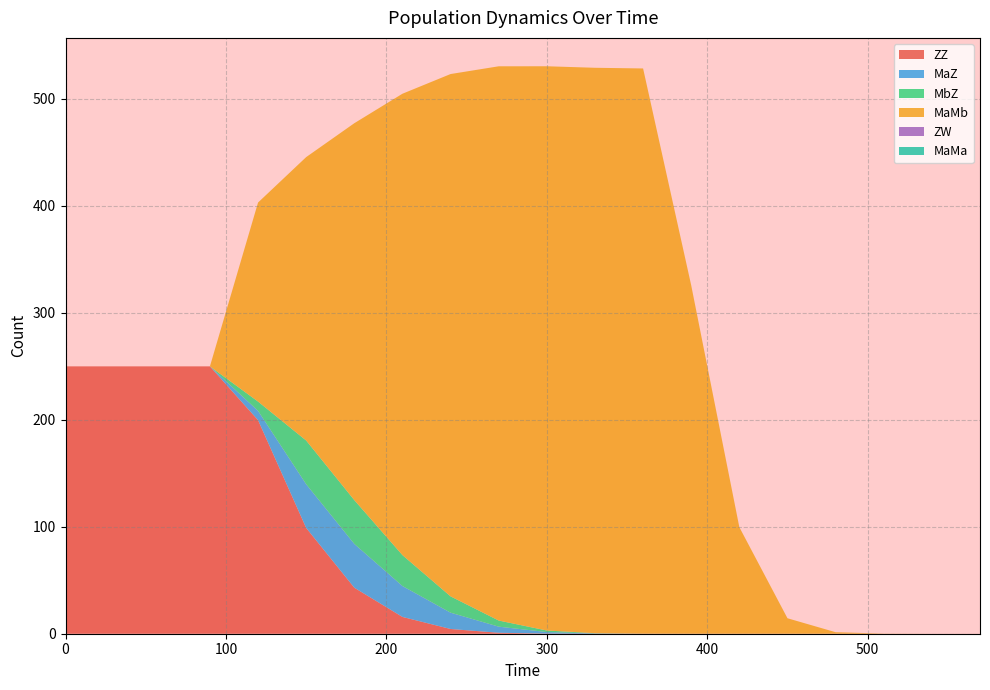

At 300, list the series in order from largest to smallest.

MaMb, MaZ, MbZ, ZZ